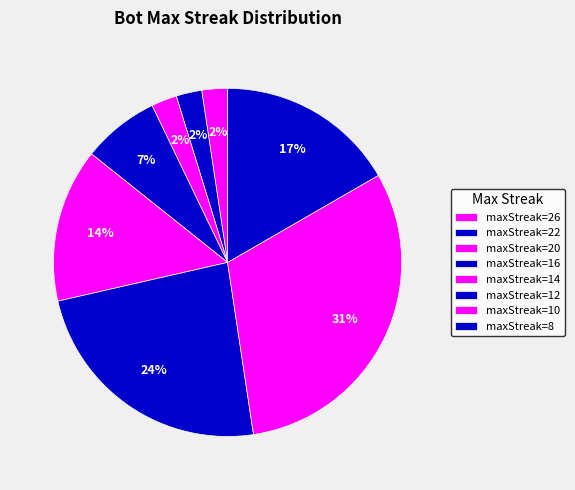

To the nearest percent, what is the average slice percentage?

12%